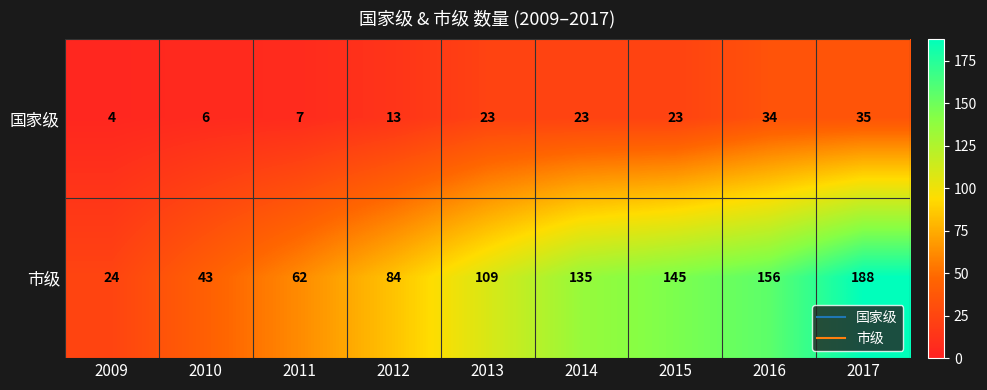

At which category is the sum across all series the highest?

2017